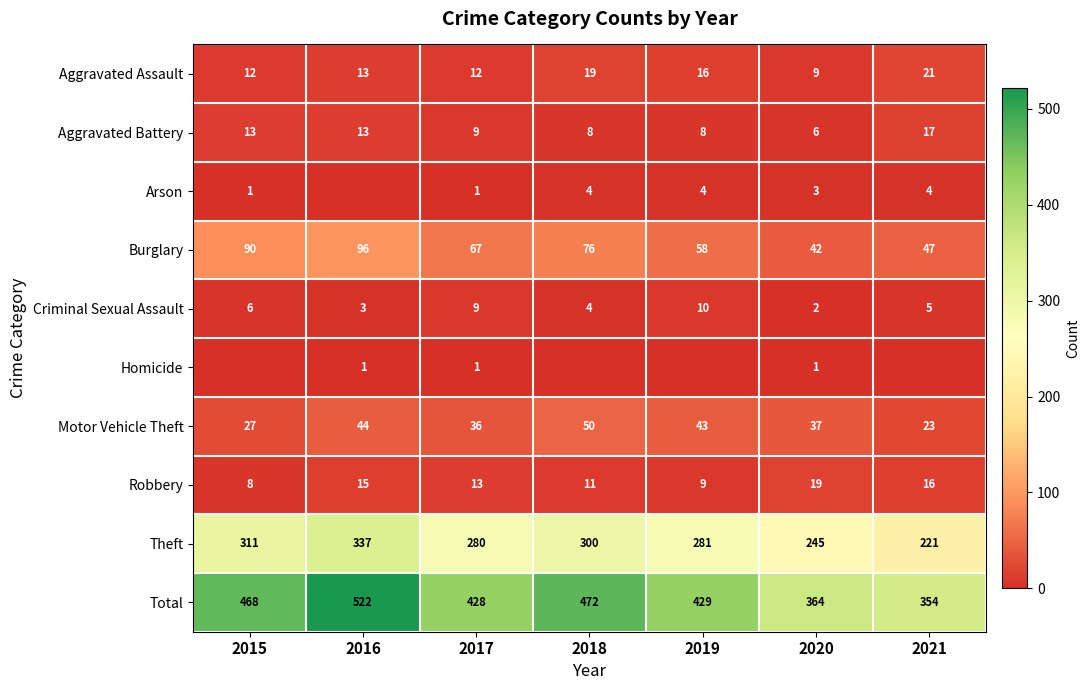

How many series are shown in this chart?

10